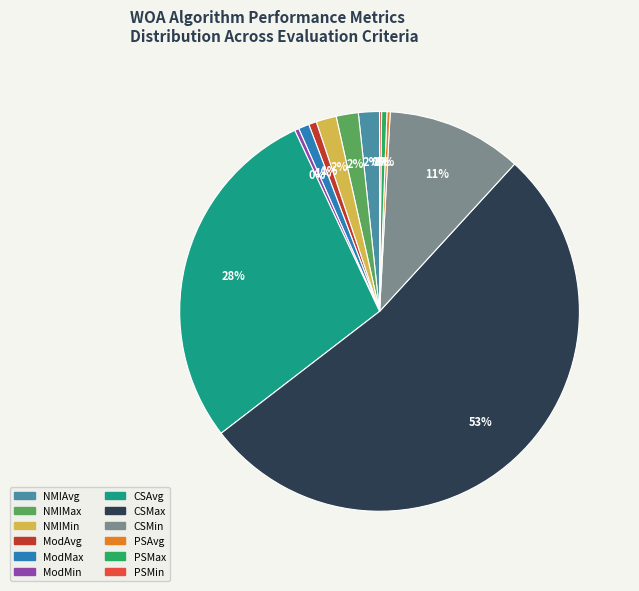

The NMIAvg slice represents 2% of the pie. True or false?

True